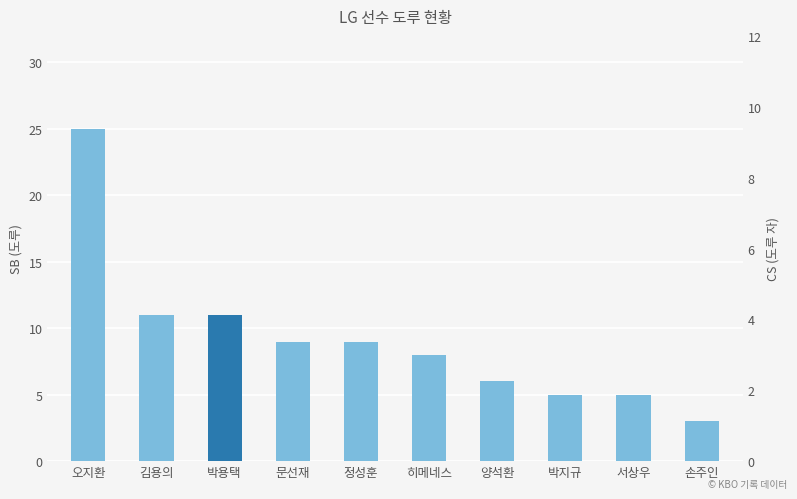

Are the bars horizontal?

No